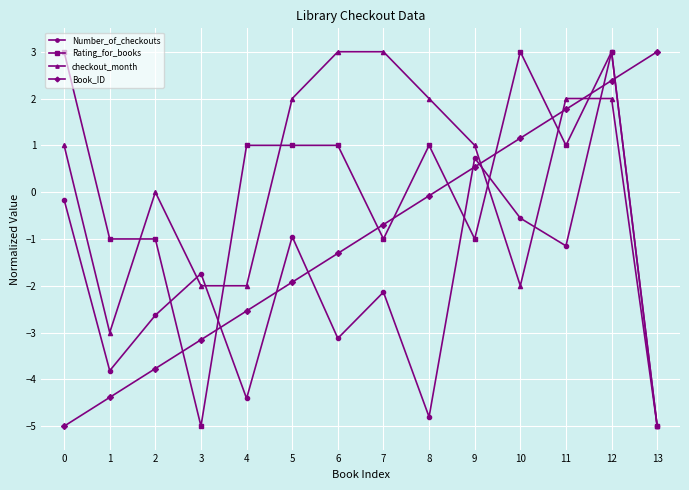

The Number_of_checkouts series shows -1.0 at 5. True or false?

True